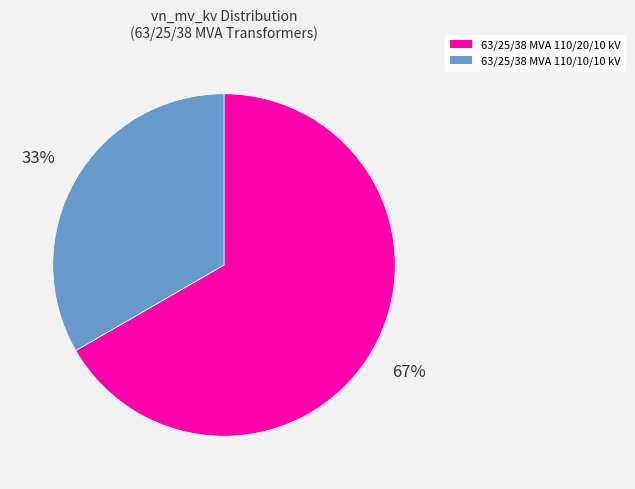

Does 63/25/38 MVA 110/20/10 kV account for over 50% of the chart?

Yes